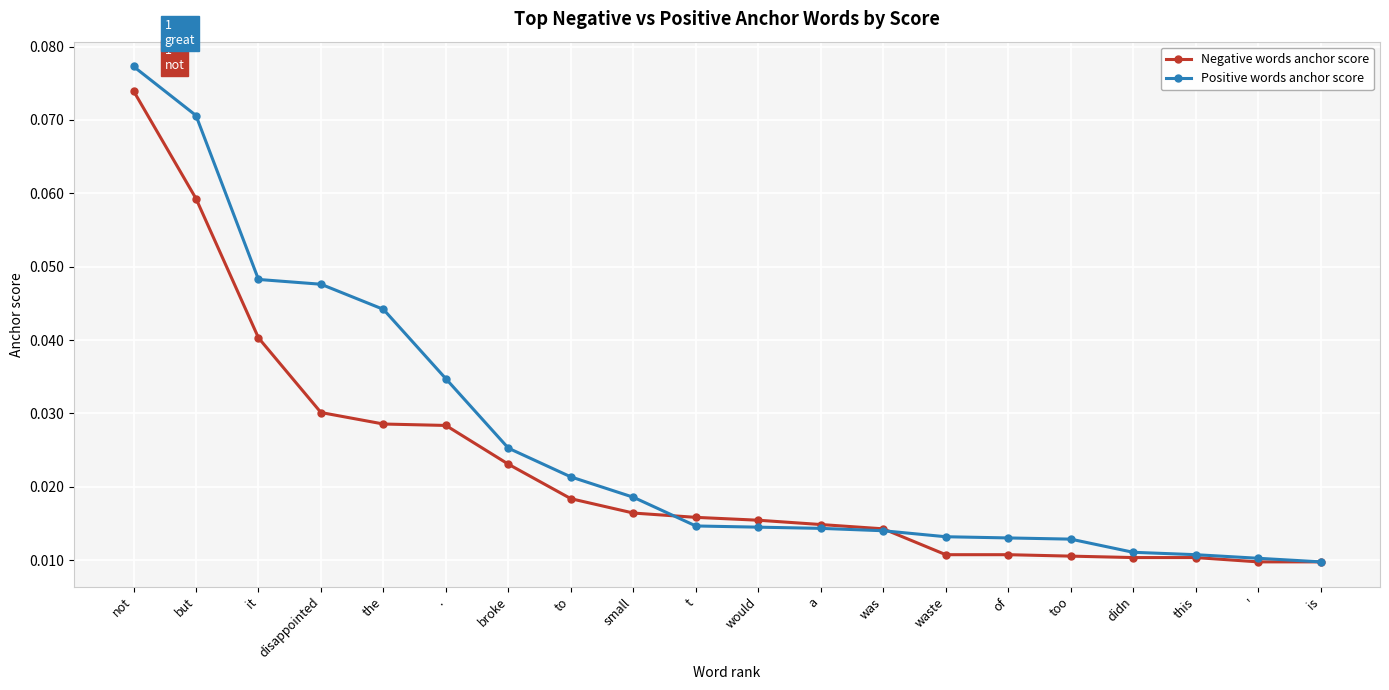

Which series has the largest total across all categories?

Positive words anchor score